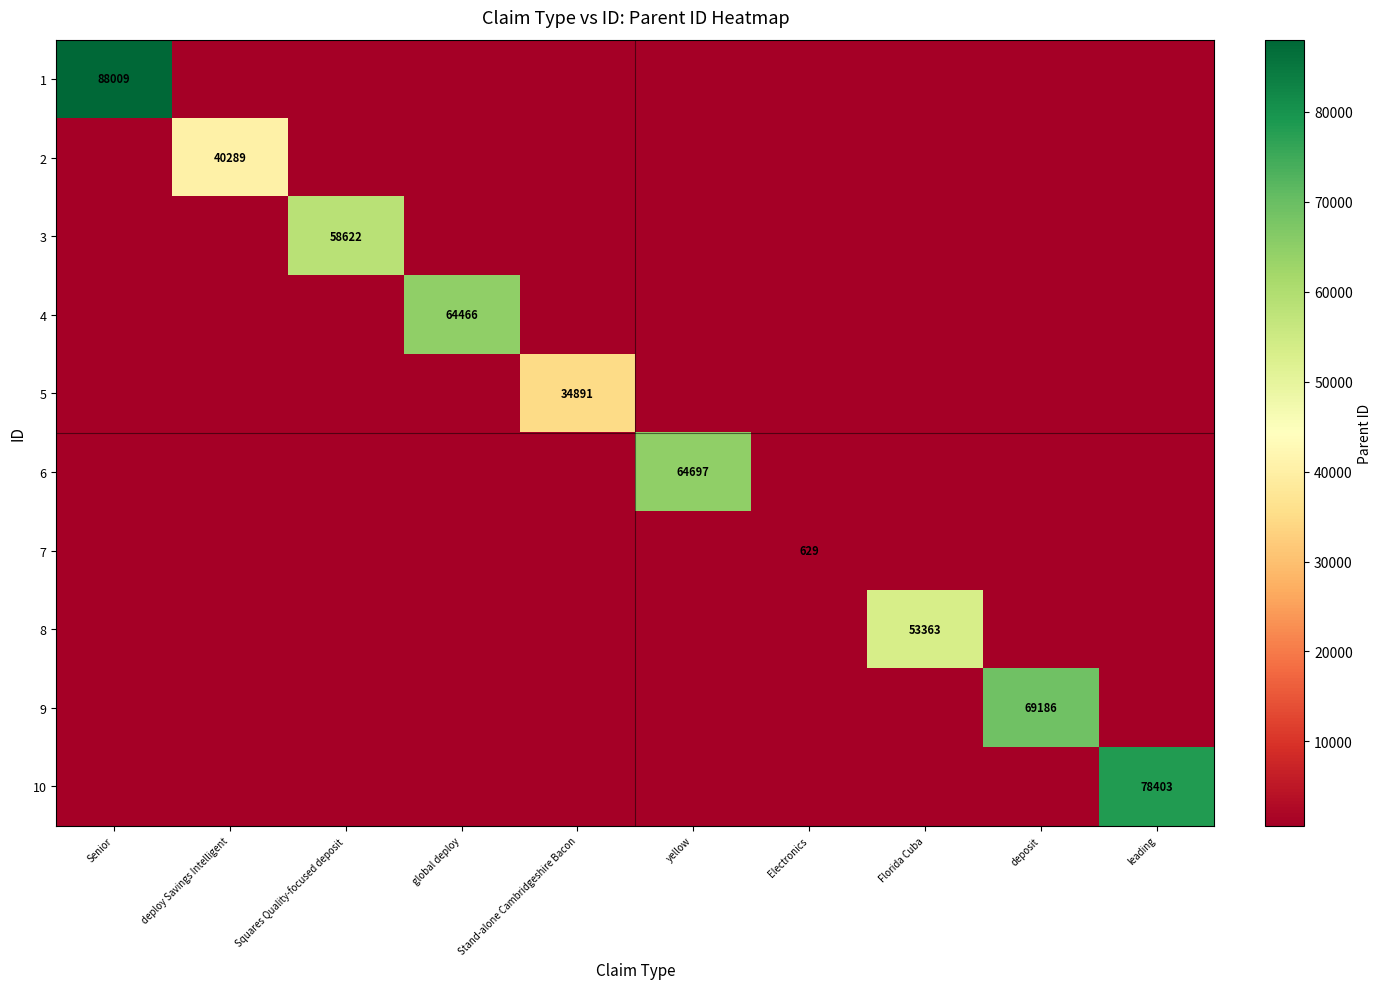

Is it true that 1 equals 150395 at Senior?

False